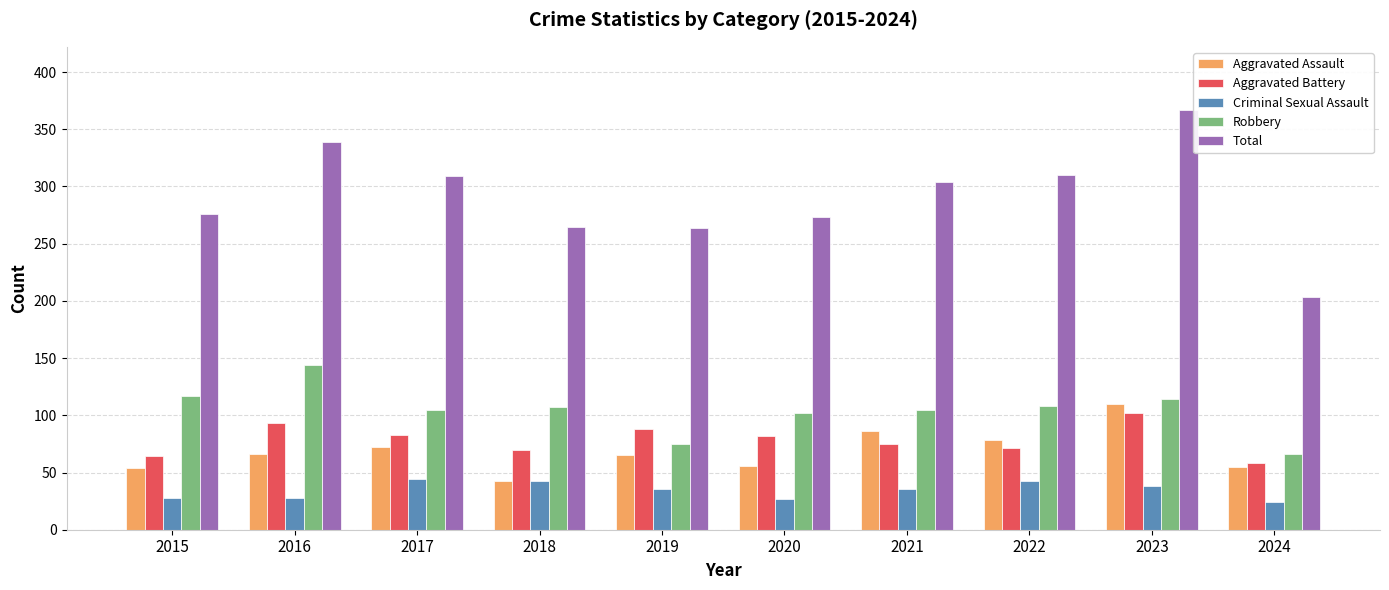

True or false: Robbery has a value of 105 at 2021.

True